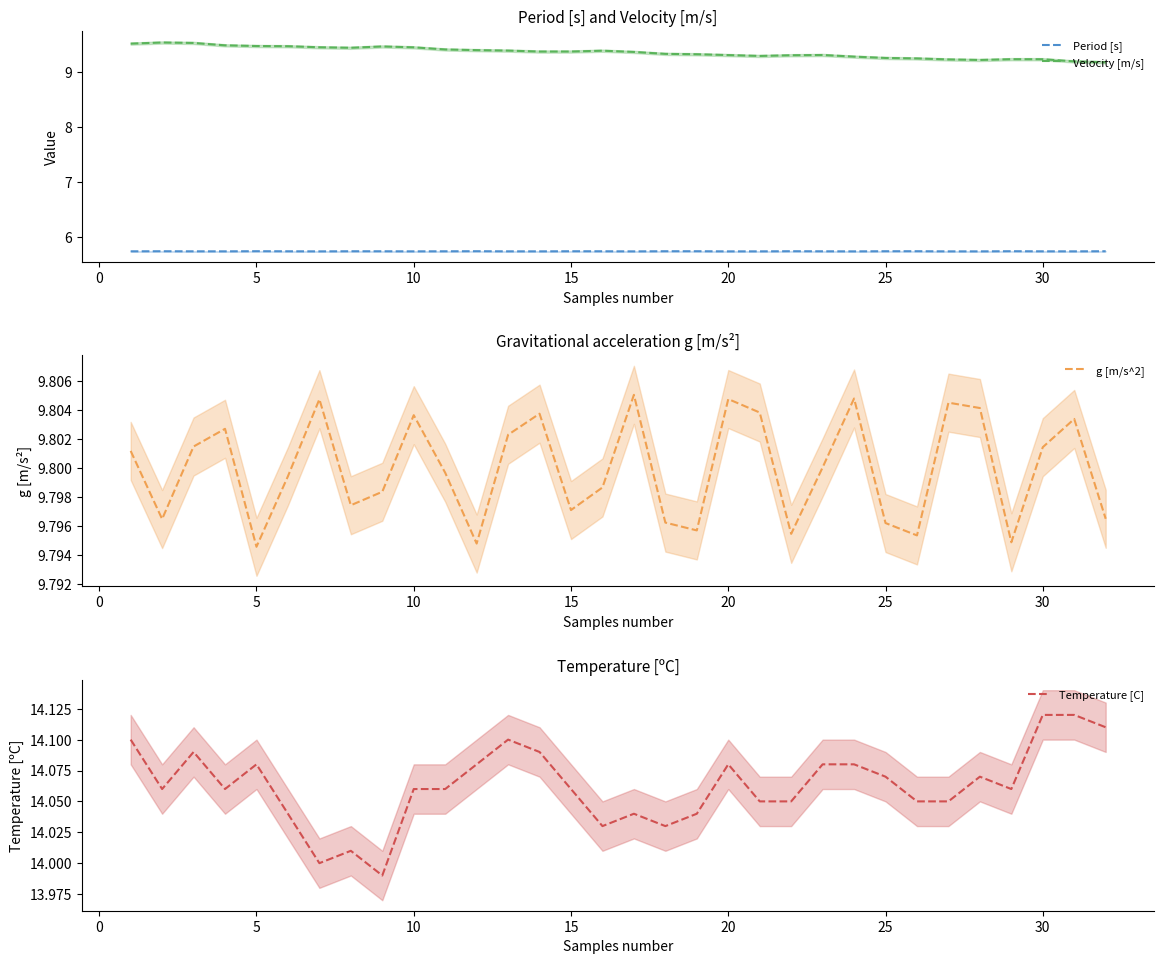

Reading left to right, extract all data points from this chart.

Period [s]: 5.7	5.7	5.7	5.7	5.7	5.7	5.7	5.7	5.7	5.7	5.7	5.7	5.7	5.7	5.7	5.7	5.7	5.7	5.7	5.7	5.7	5.7	5.7	5.7	5.7	5.7	5.7	5.7	5.7	5.7	5.7	5.7
Velocity [m/s]: 9.5	9.5	9.5	9.5	9.5	9.5	9.4	9.4	9.5	9.4	9.4	9.4	9.4	9.4	9.4	9.4	9.4	9.3	9.3	9.3	9.3	9.3	9.3	9.3	9.2	9.2	9.2	9.2	9.2	9.2	9.2	9.2
g [m/s^2]: 9.8	9.8	9.8	9.8	9.8	9.8	9.8	9.8	9.8	9.8	9.8	9.8	9.8	9.8	9.8	9.8	9.8	9.8	9.8	9.8	9.8	9.8	9.8	9.8	9.8	9.8	9.8	9.8	9.8	9.8	9.8	9.8
Temperature [C]: 14.1	14.1	14.1	14.1	14.1	14.0	14.0	14.0	14.0	14.1	14.1	14.1	14.1	14.1	14.1	14.0	14.0	14.0	14.0	14.1	14.1	14.1	14.1	14.1	14.1	14.1	14.1	14.1	14.1	14.1	14.1	14.1